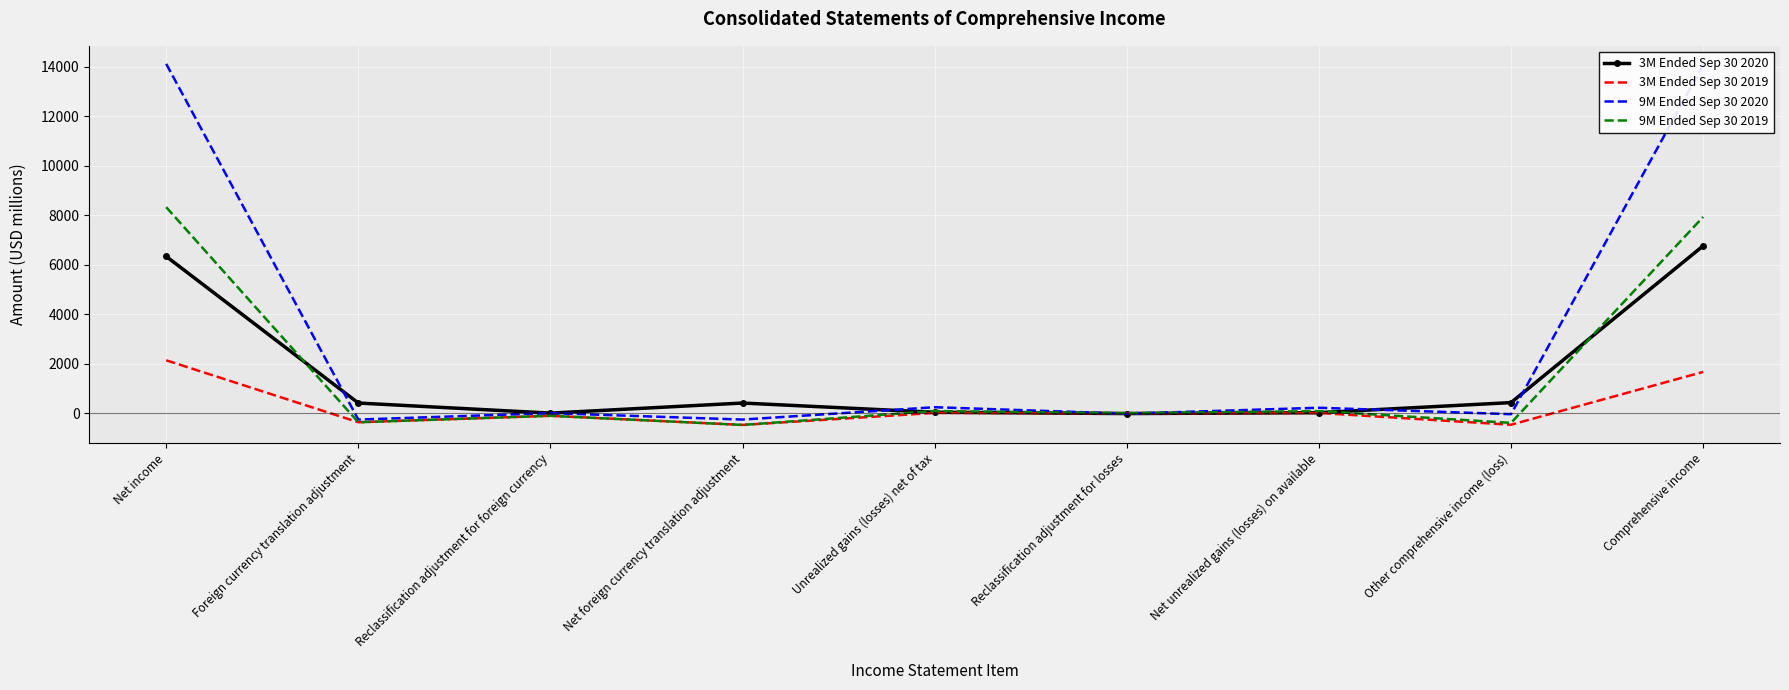

What is the sum of all 3M Ended Sep 30 2019 values?

2392